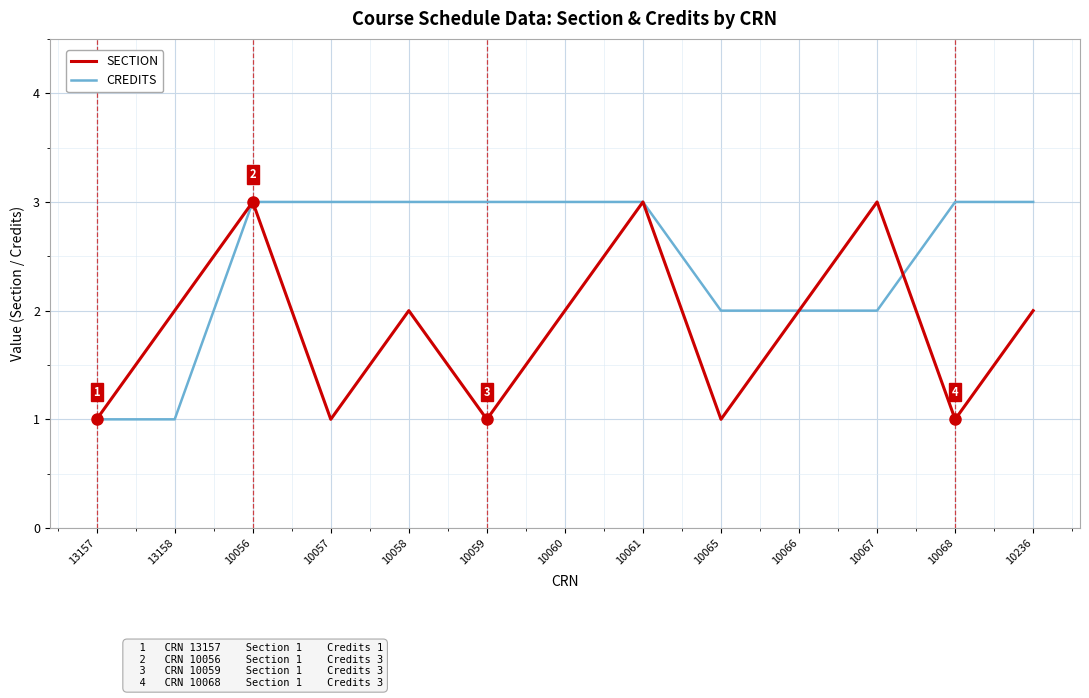

Reading right to left, list all the values displayed in this chart.

SECTION: 10236=2	10068=1	10067=3	10066=2	10065=1	10061=3	10060=2	10059=1	10058=2	10057=1	10056=3	13158=2	13157=1
CREDITS: 10236=3	10068=3	10067=2	10066=2	10065=2	10061=3	10060=3	10059=3	10058=3	10057=3	10056=3	13158=1	13157=1